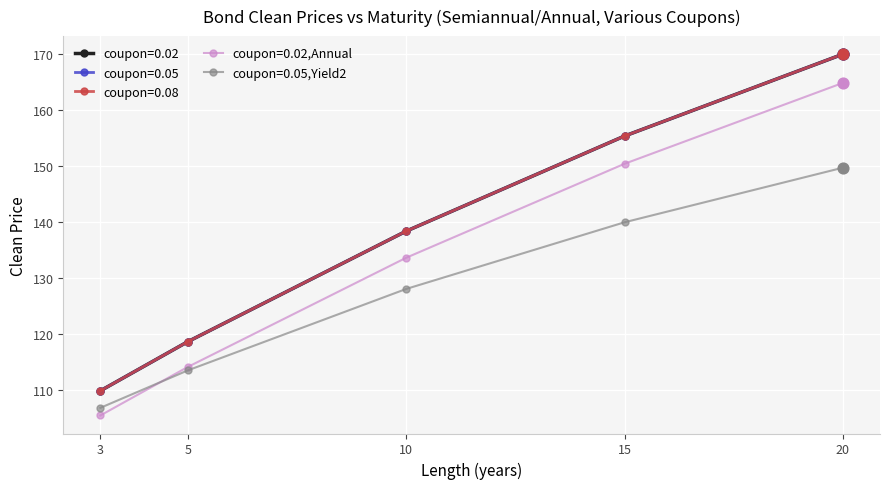

At how many categories does at least one series exceed 151?

2